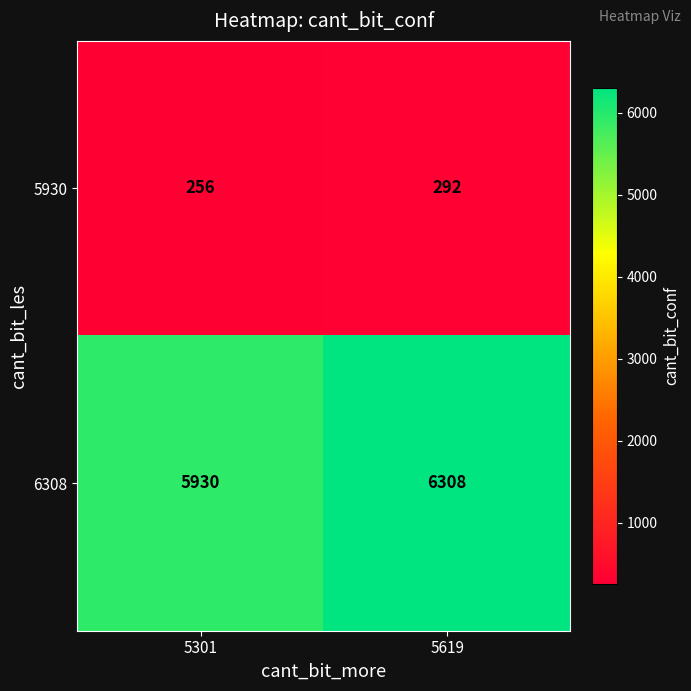

Reading right to left, what are all the values shown in this chart?

5930: 5619=292	5301=256
6308: 5619=6308	5301=5930